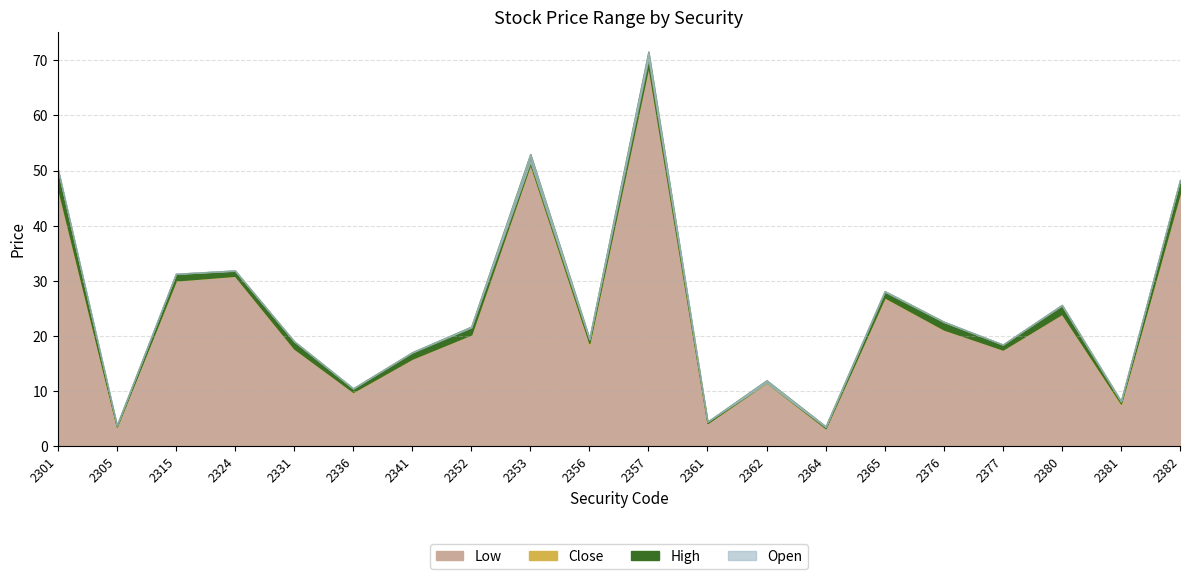

At which category does High reach its first local valley?

2305